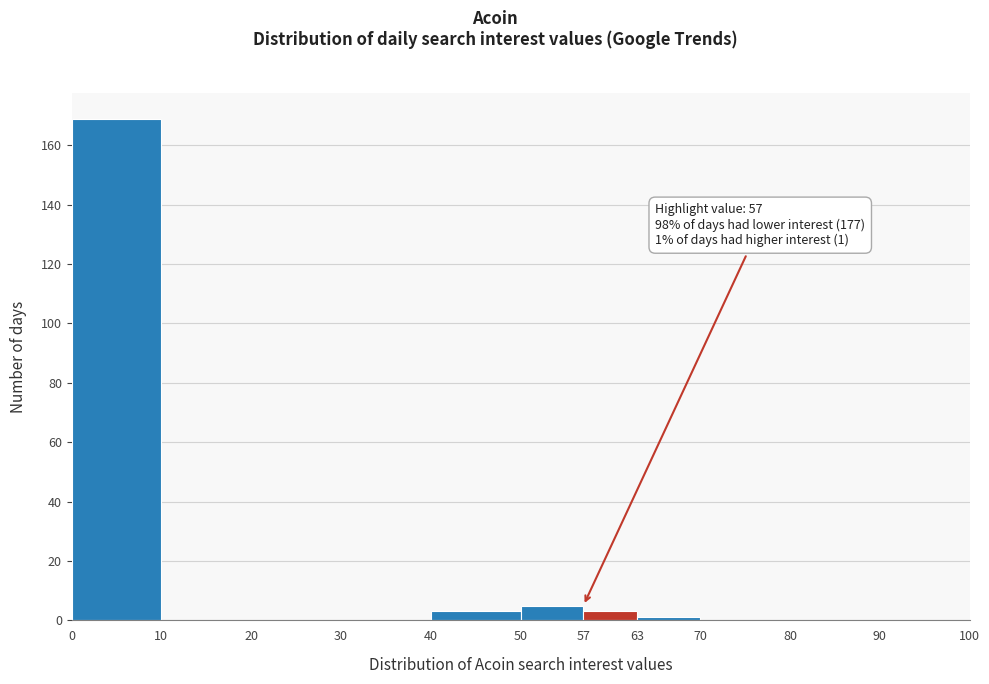

Over which range of the x-axis is the bar tallest?

0 to 10